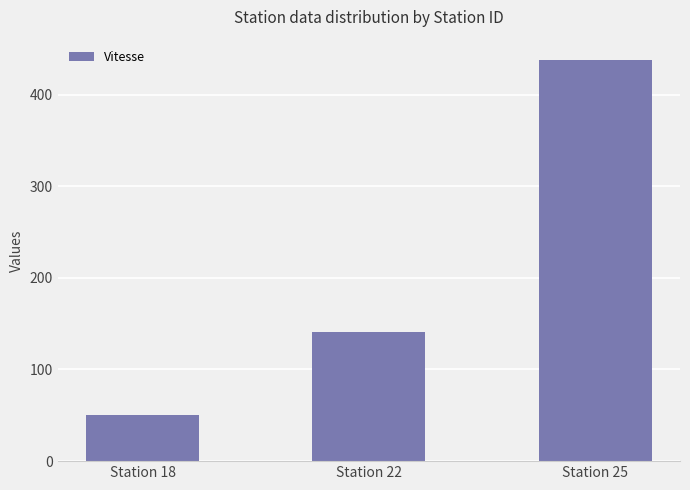

How many values are between 50 and 438?

3